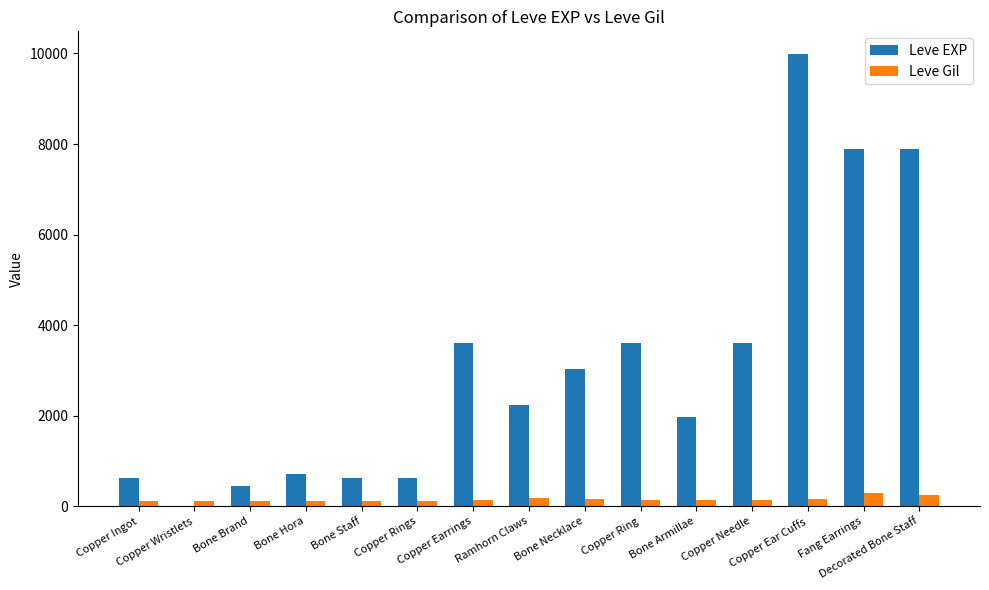

What is the highest value of the Leve Gil series?

288